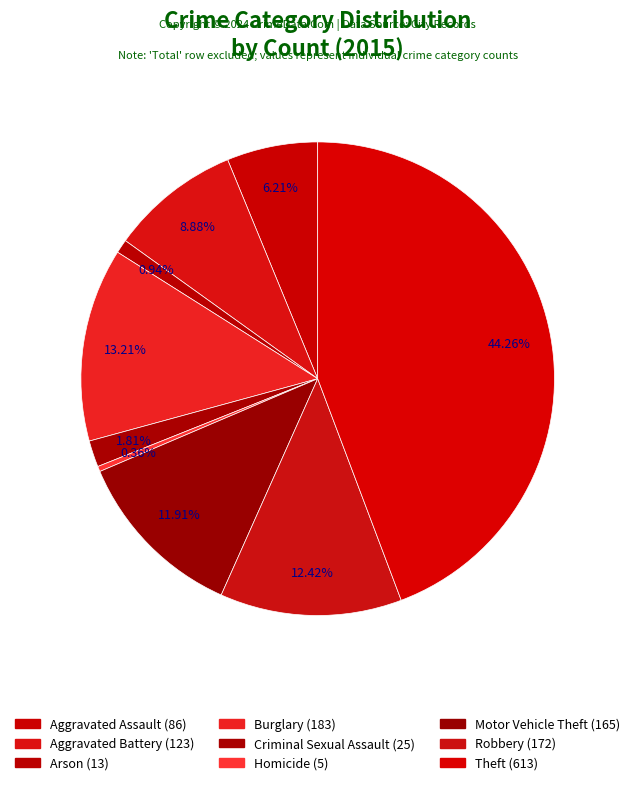

Which has a higher value, Robbery or Motor Vehicle Theft?

Robbery